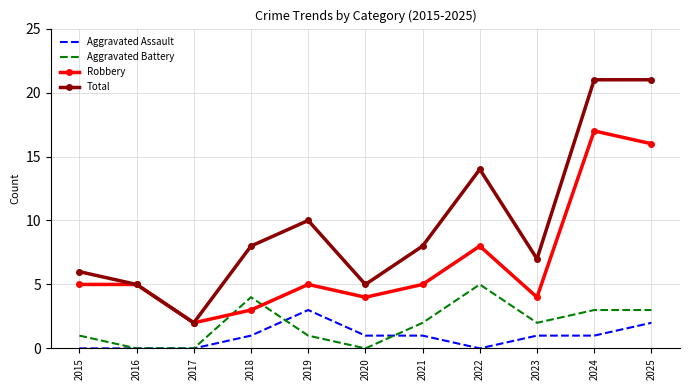

What is the maximum value shown in the chart?

21